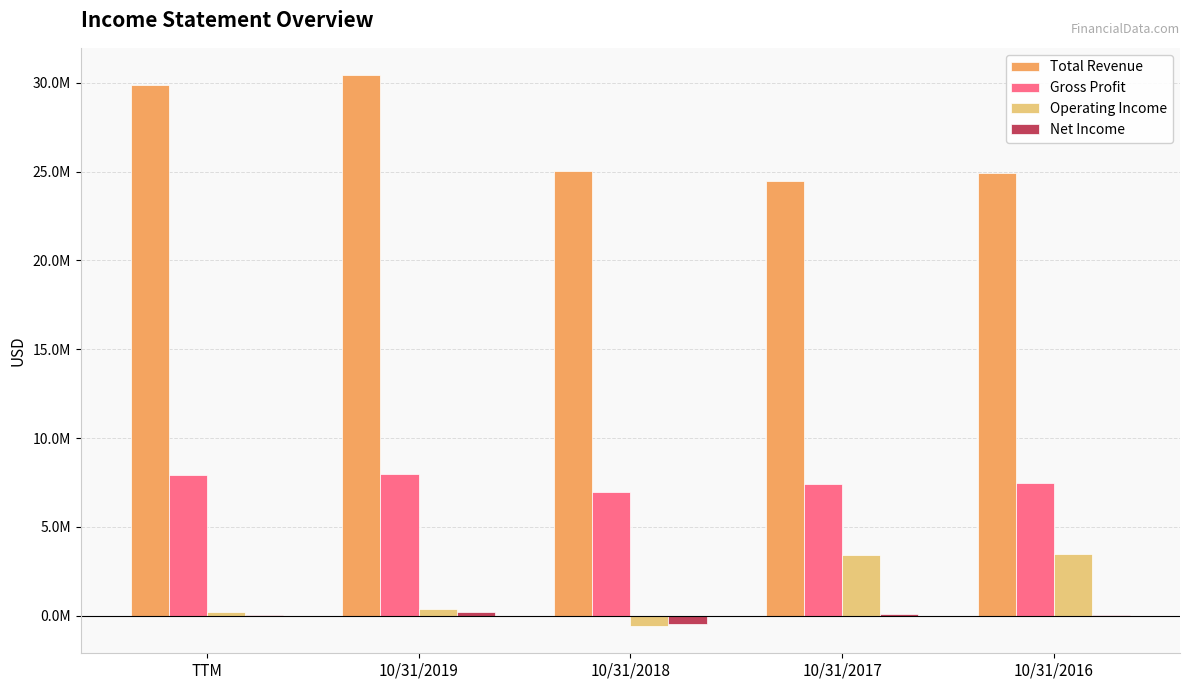

What is the label of the 3rd bar from the right?

10/31/2018